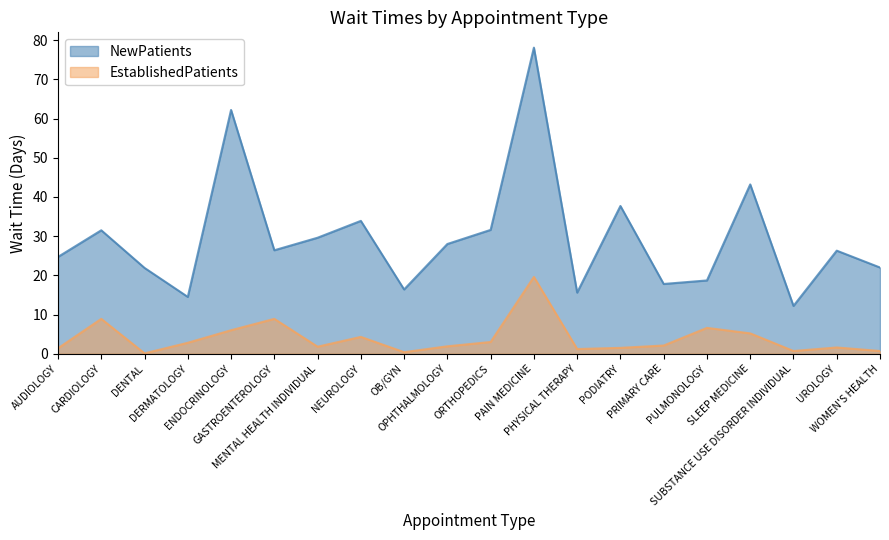

What is the label of the 10th point from the right?

ORTHOPEDICS